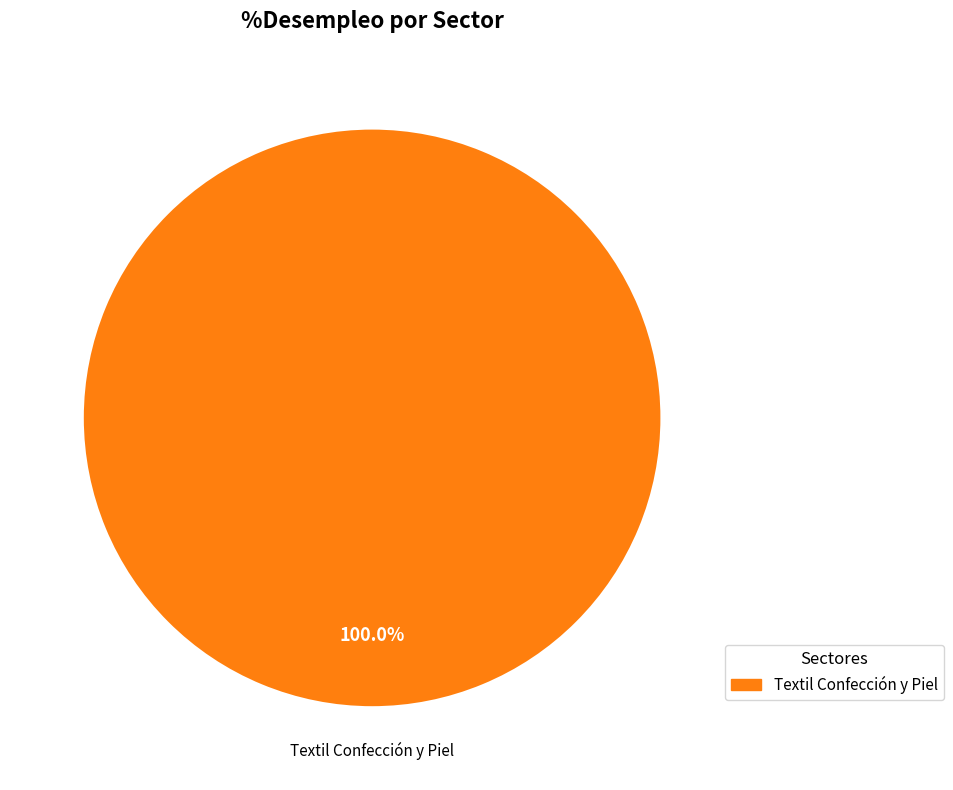

Is there any slice that represents more than half of the pie?

Yes